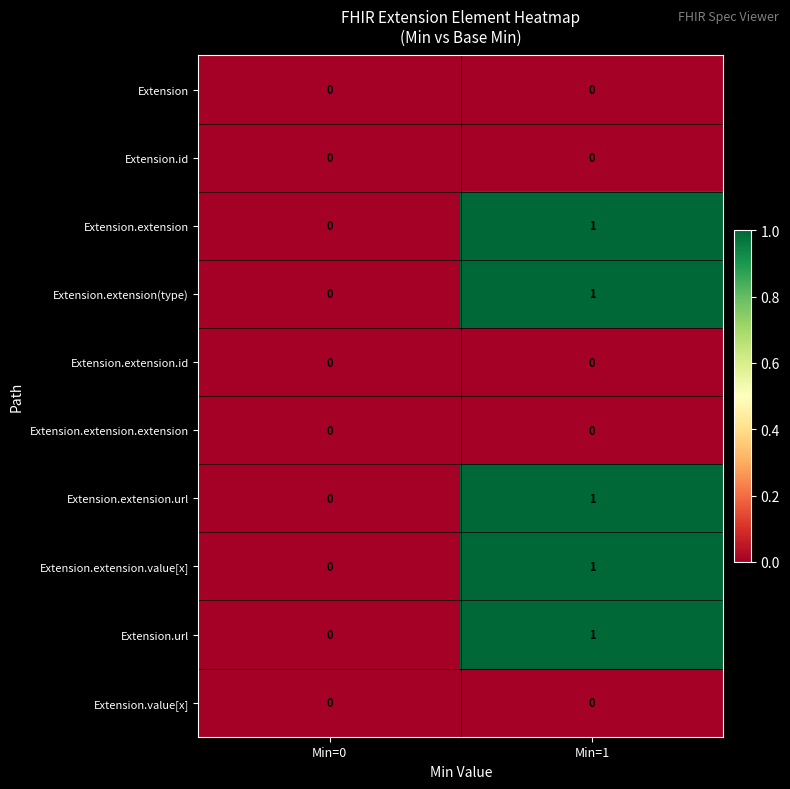

Is the value of Extension.extension.id at Min=1 greater than the value of Extension.extension at Min=1?

No